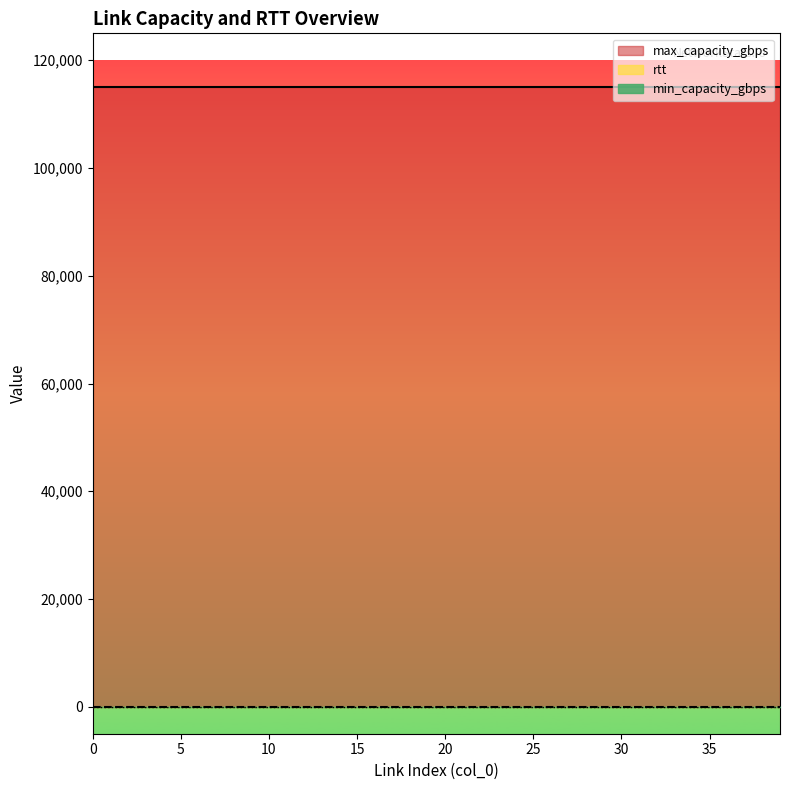

How many data points does each series have?

40